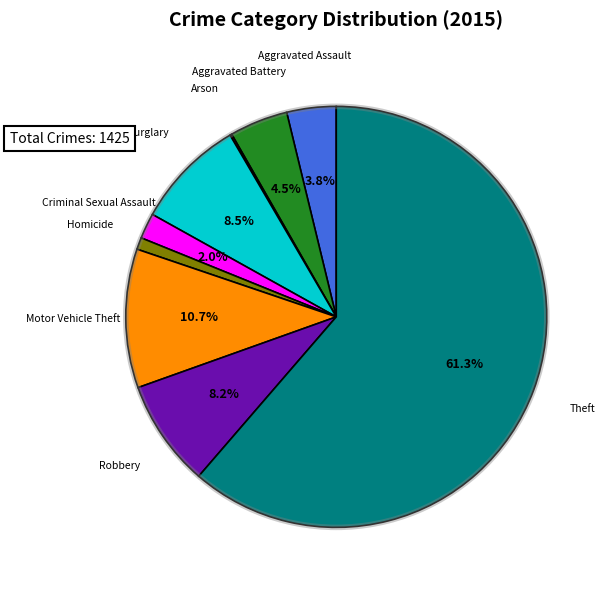

What percentage is the Robbery slice, to the nearest percent?

8%